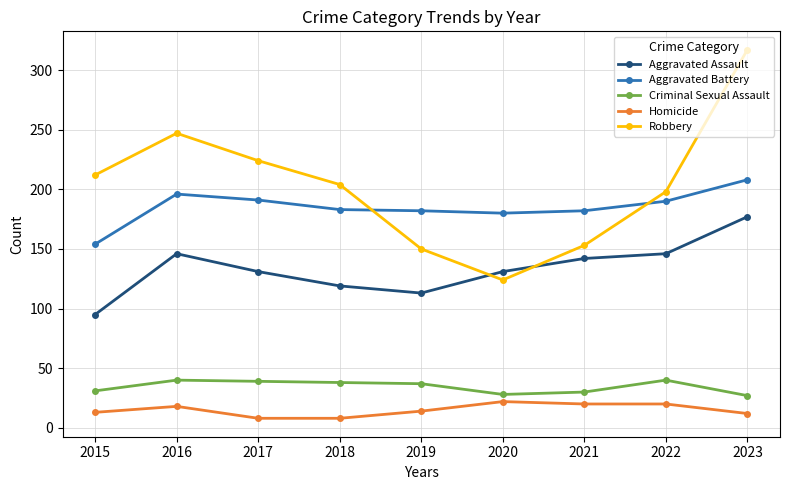

How many interior local peaks does the Robbery series have?

1